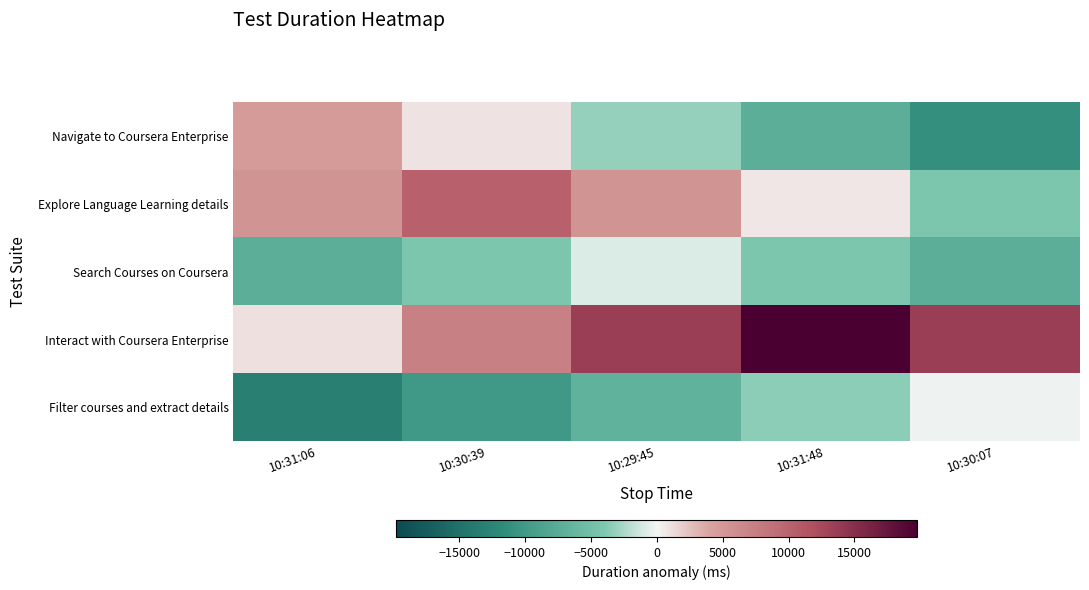

Which series has the largest range (max minus min)?

Interact with Coursera Enterprise